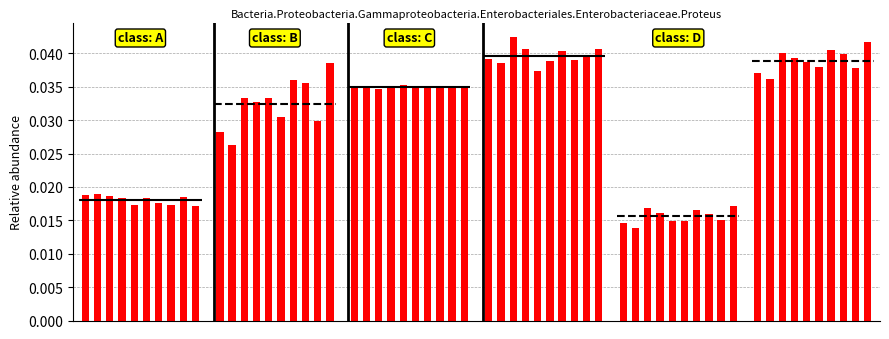

True or false: col_0 has a value of 0.0 at 5.

False